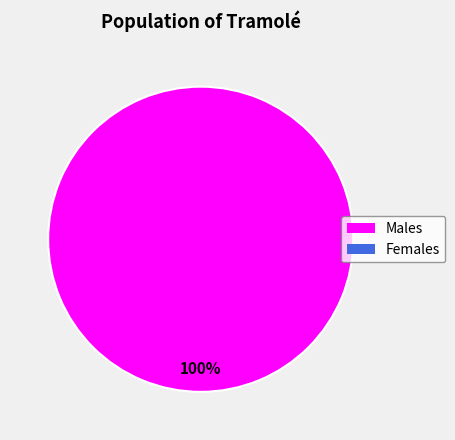

Does any single category account for the majority?

Yes